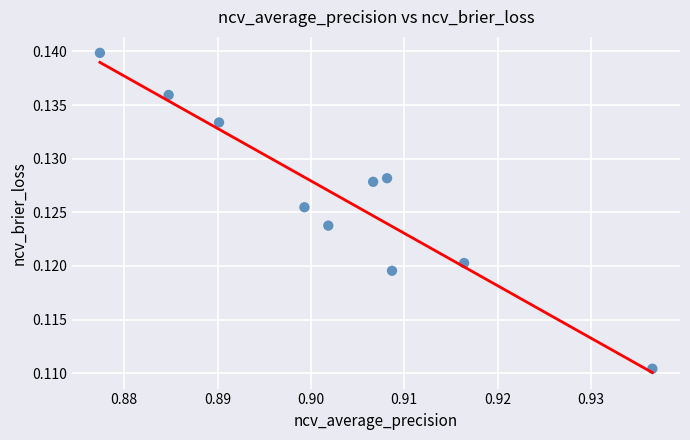

What is the average X value?

0.9